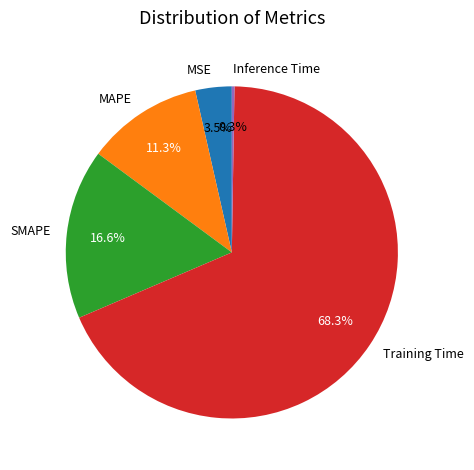

Does any single category account for the majority?

Yes